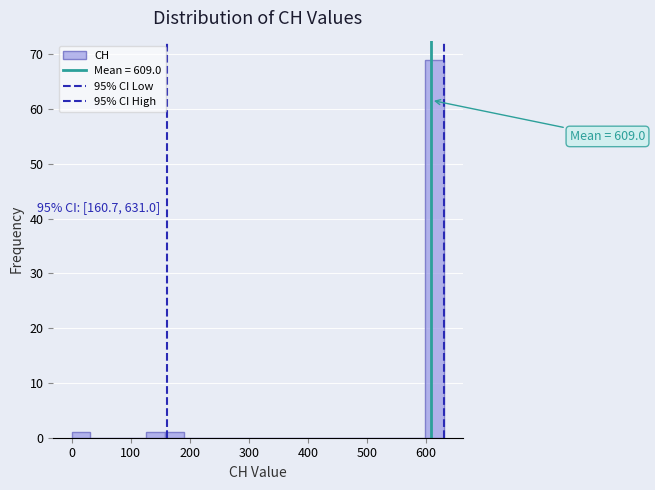

Read against the x-axis, roughly where is the centre of the tallest bar?

620